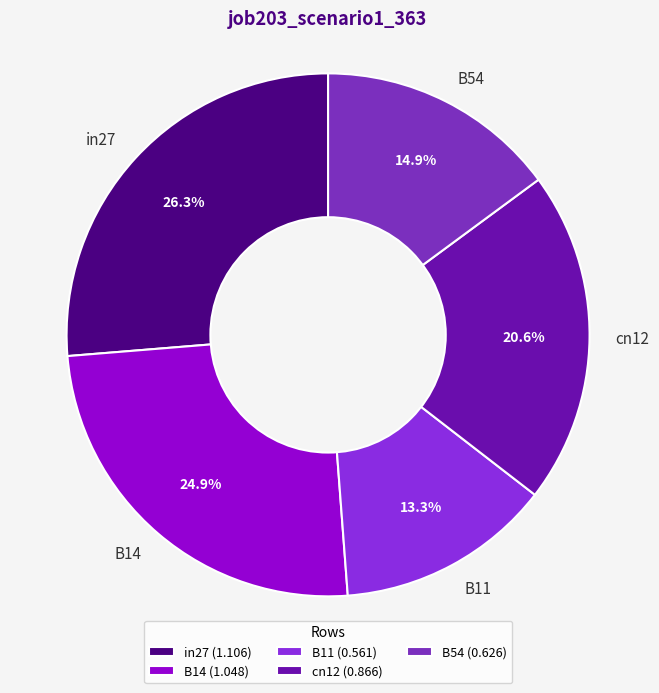

Is it true that in27 is 18% of the pie?

False